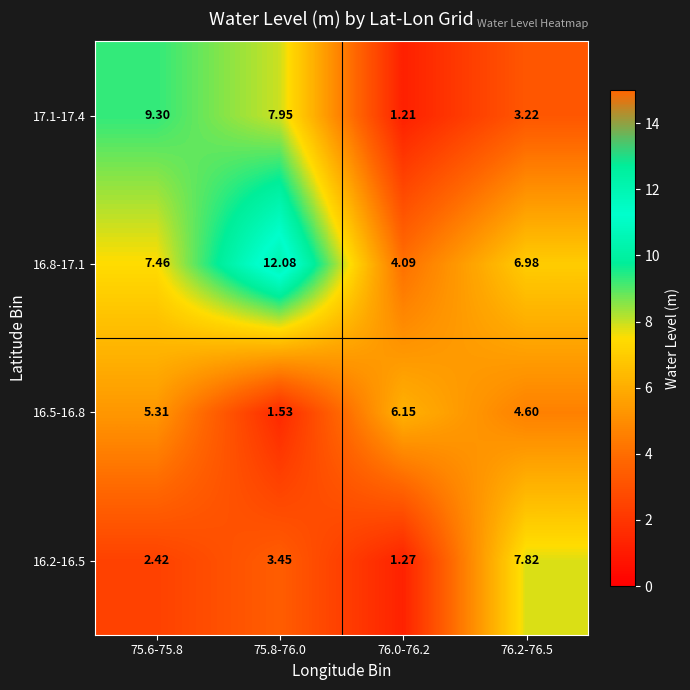

Is the value of 16.8-17.1 at 75.8-76.0 greater than the value of 16.5-16.8 at 76.2-76.5?

Yes